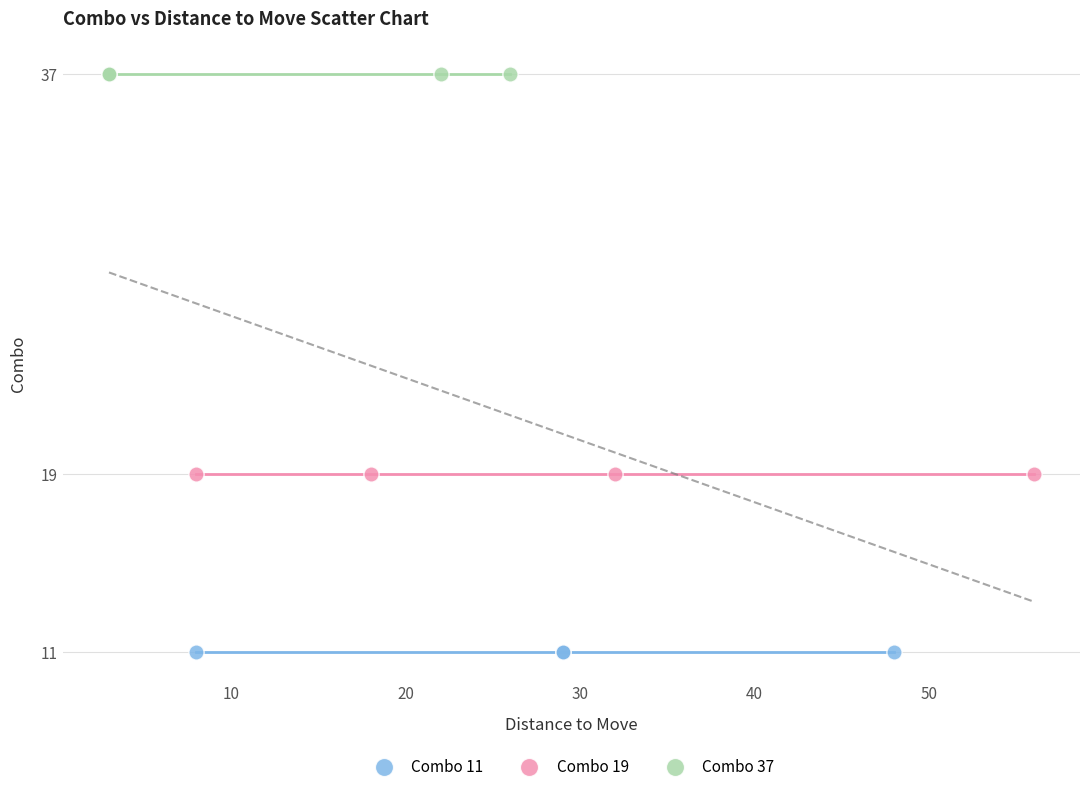

Which series contains the highest Y value?

Combo 37